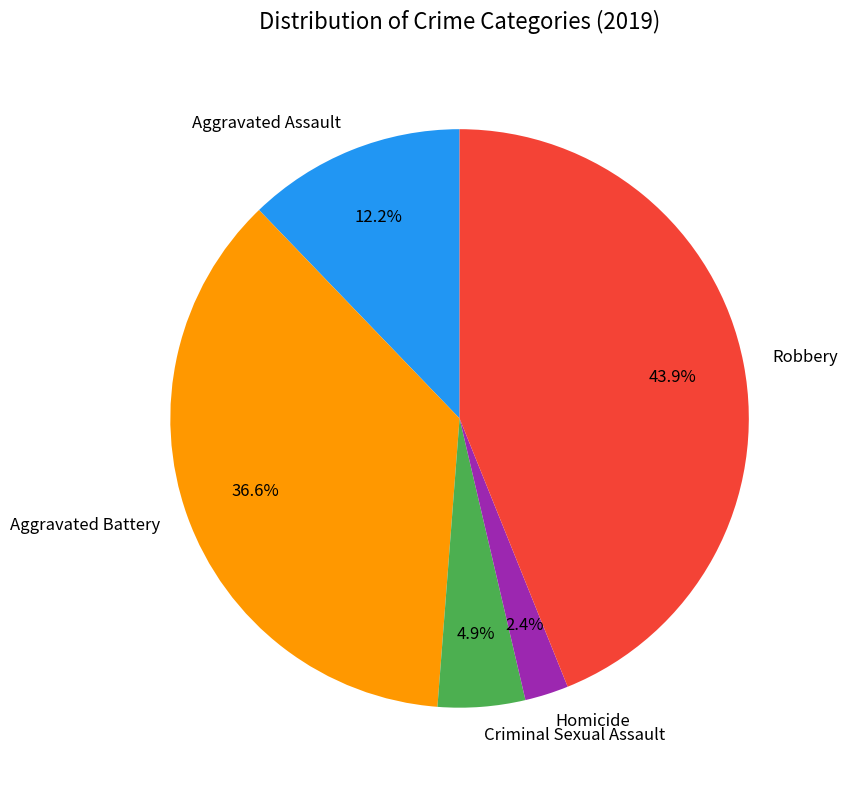

To the nearest percent, what is the combined percentage of Robbery and Criminal Sexual Assault?

49%